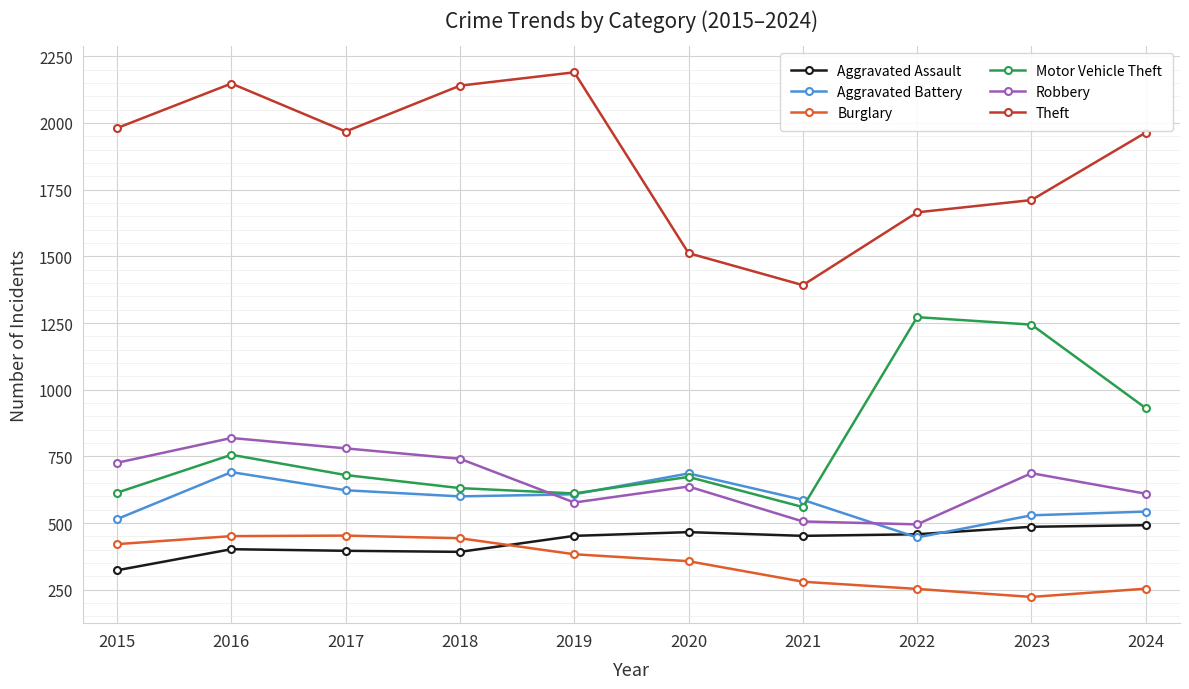

What is the difference between the second highest and minimum values in the Motor Vehicle Theft series?

684